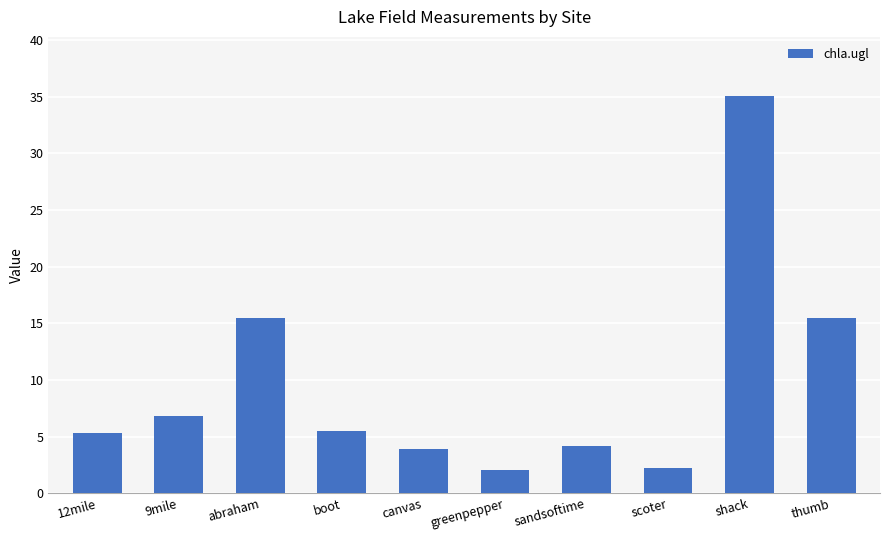

Does the chart contain any negative values?

No